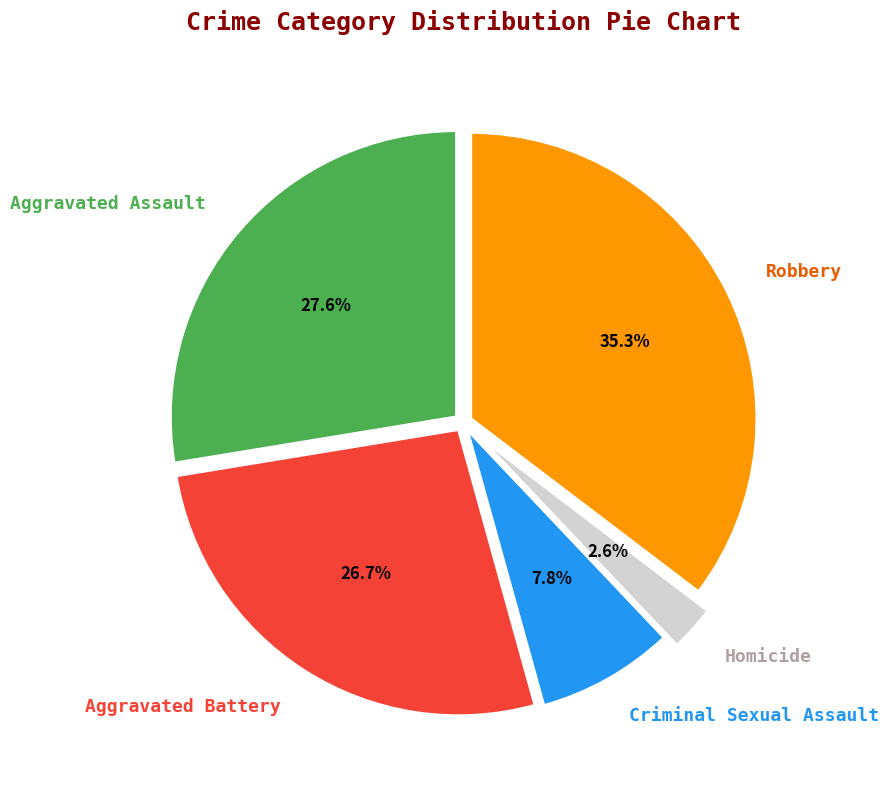

To the nearest percent, what is the difference between the largest and smallest slice percentages?

33%